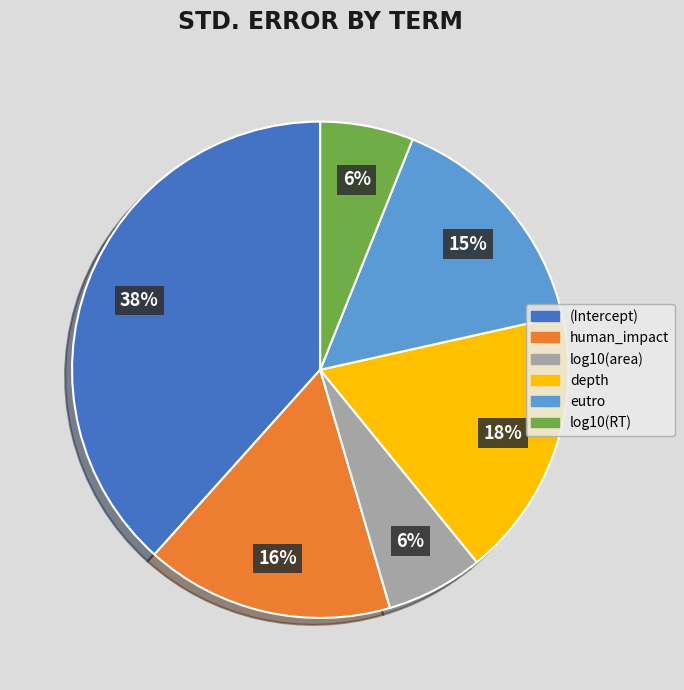

Is the sum of (Intercept) and log10(RT) greater than half?

No